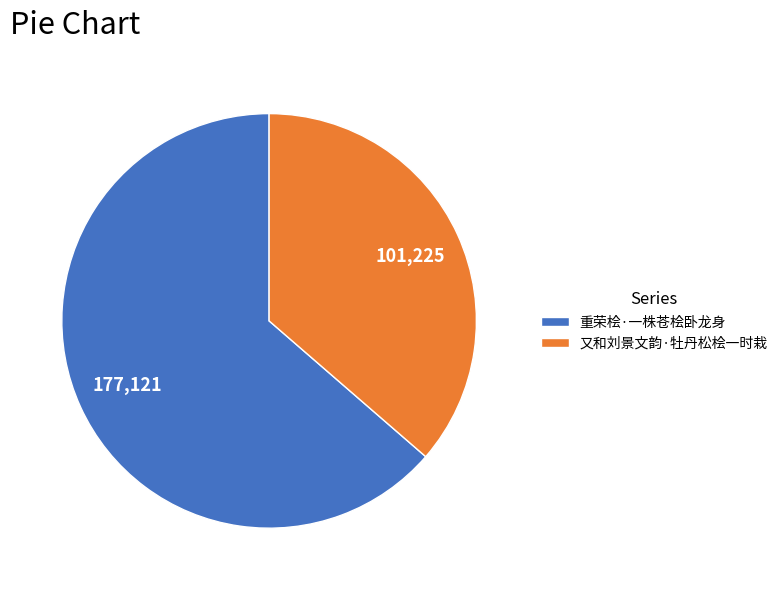

How many slices are in this pie chart?

2